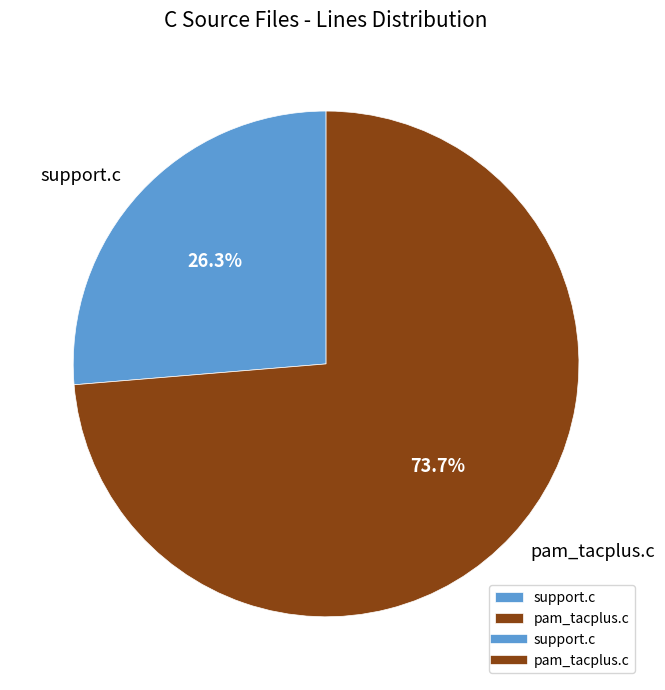

To the nearest percent, what portion does support.c represent?

26%